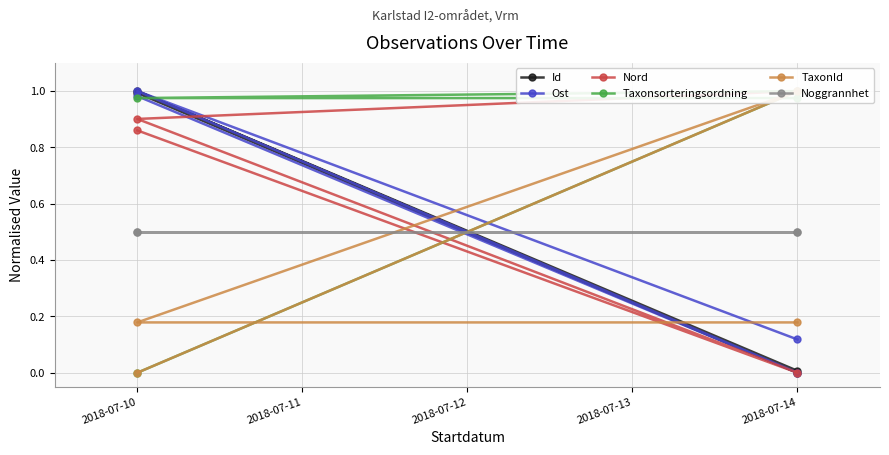

Which series has the largest range (max minus min)?

Id